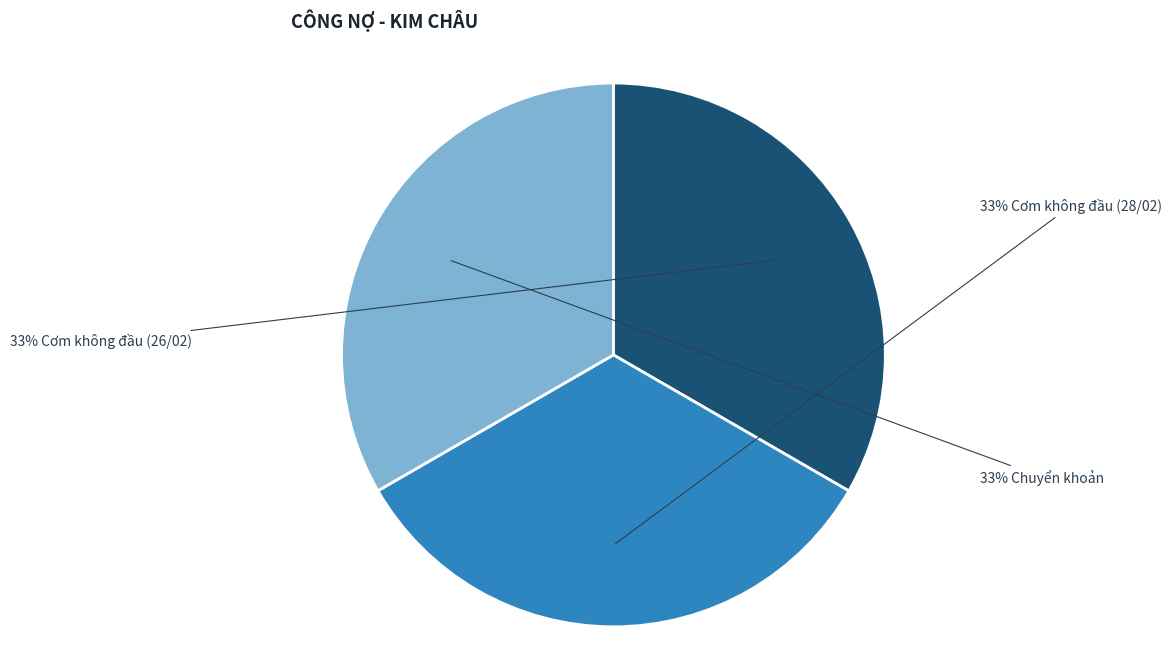

How many slices are in this pie chart?

3